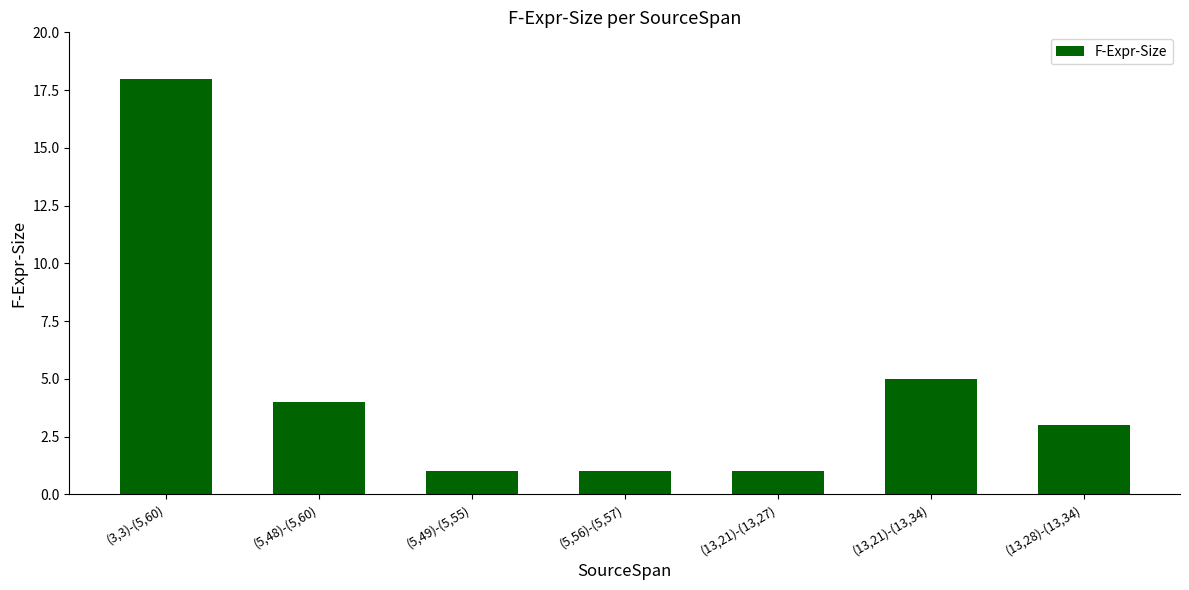

Which has a higher value, (5,49)-(5,55) or (3,3)-(5,60)?

(3,3)-(5,60)